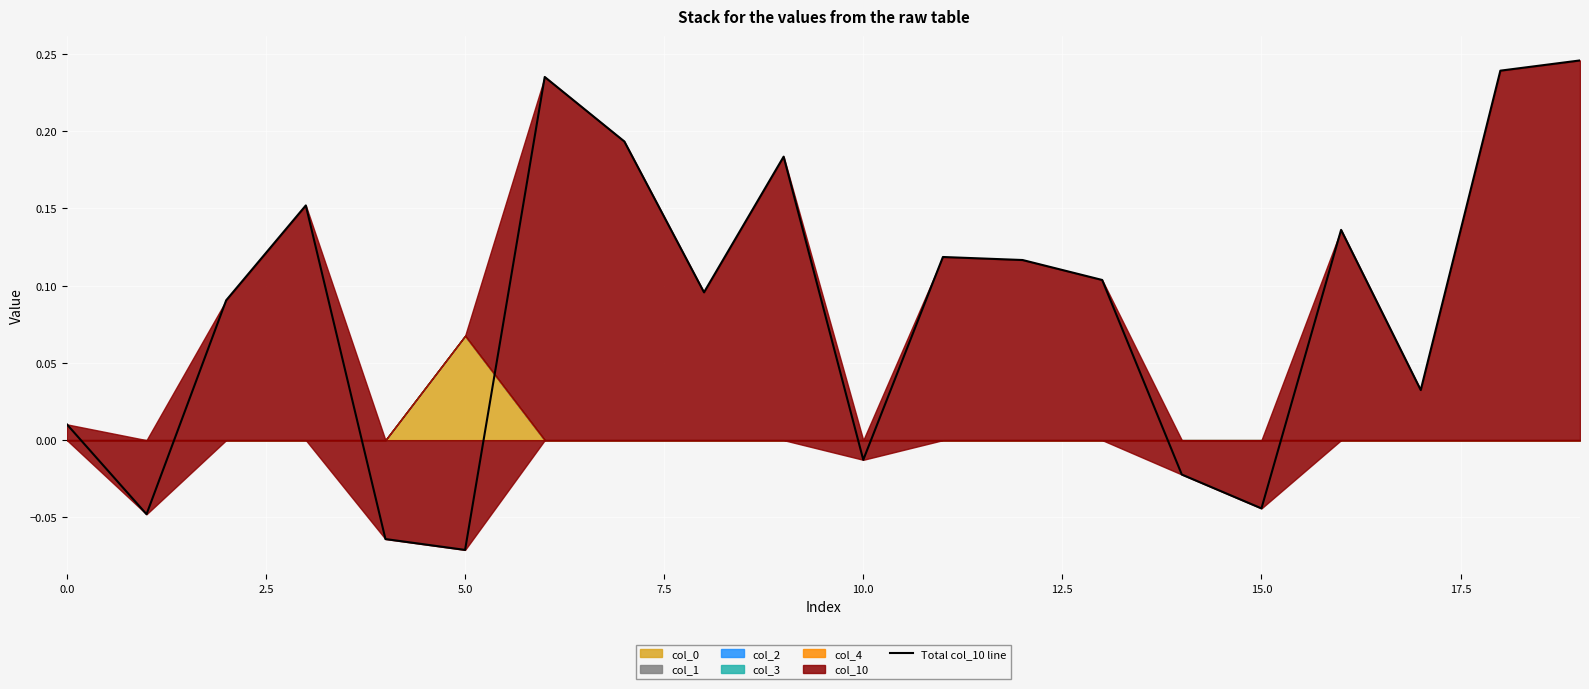

At which label does Total col_10 line reach its minimum?

5.0